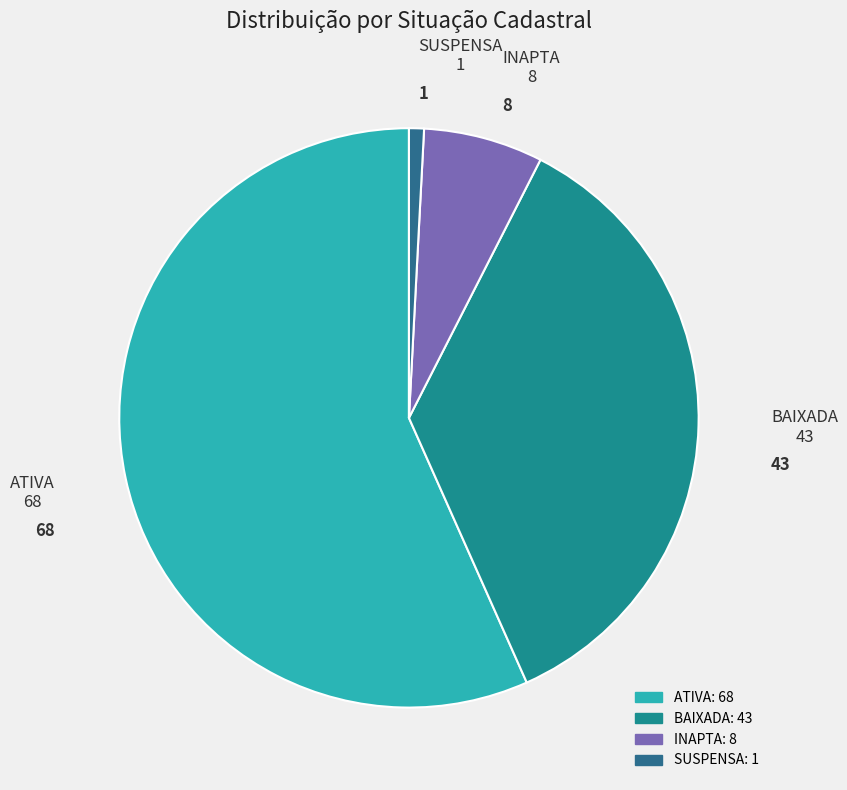

Is the sum of ATIVA and SUSPENSA greater than half?

Yes